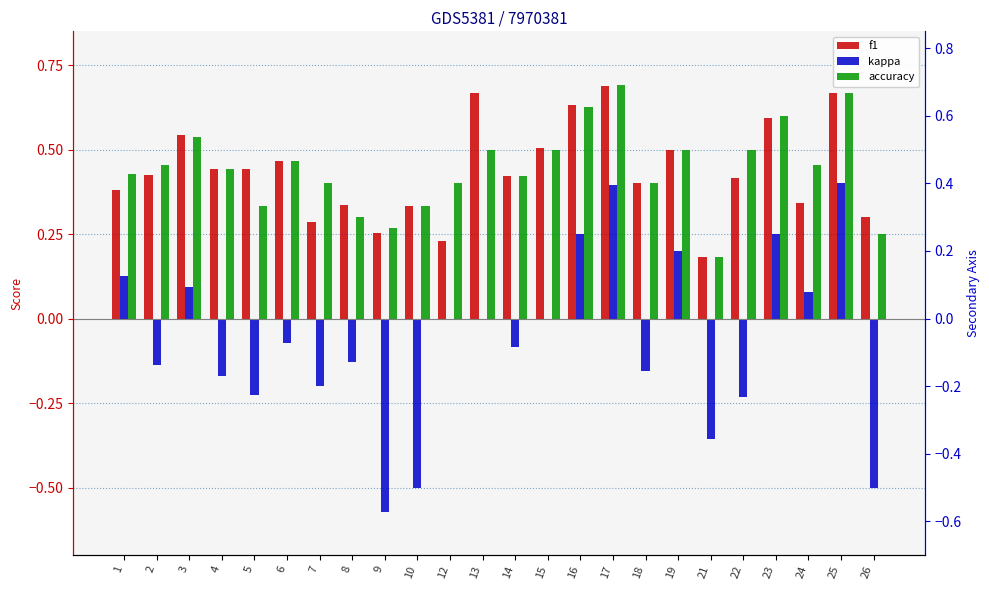

How many bars are there in total?

72